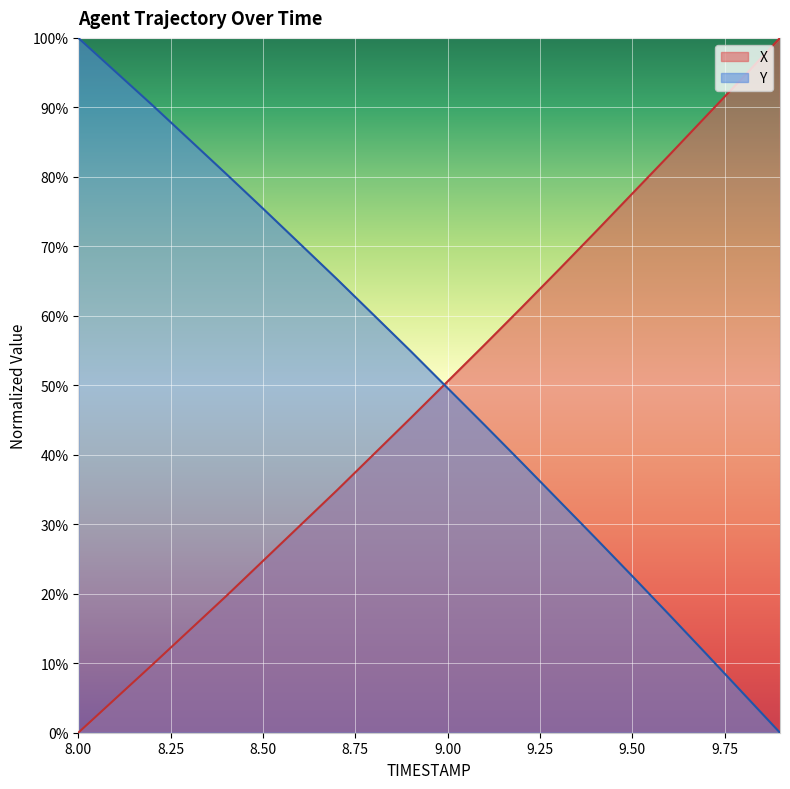

Rank the series at 9.1 from highest to lowest value.

X, Y